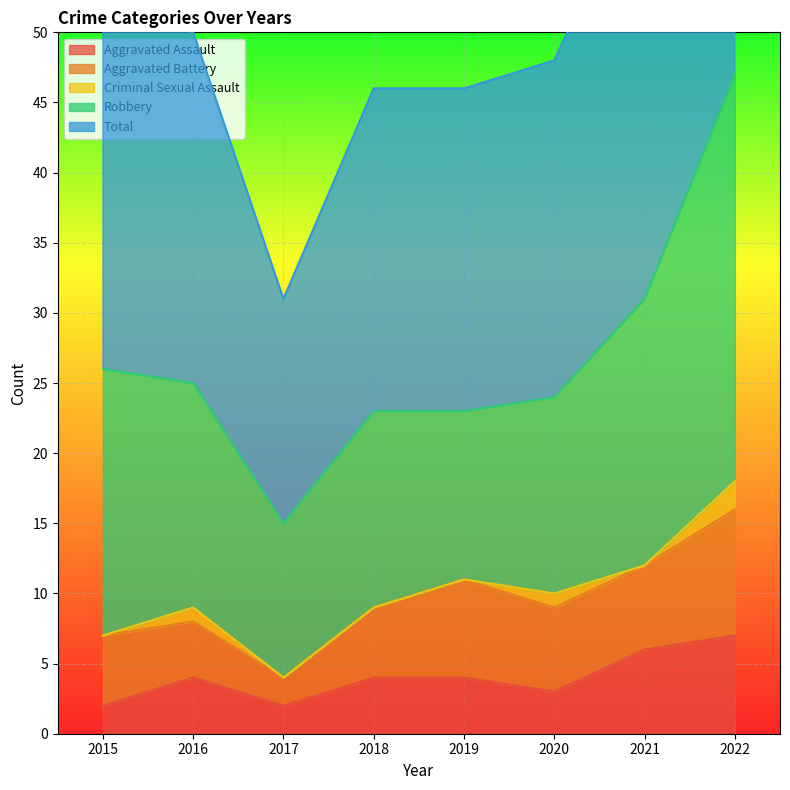

What is the average value of the Robbery series?

17